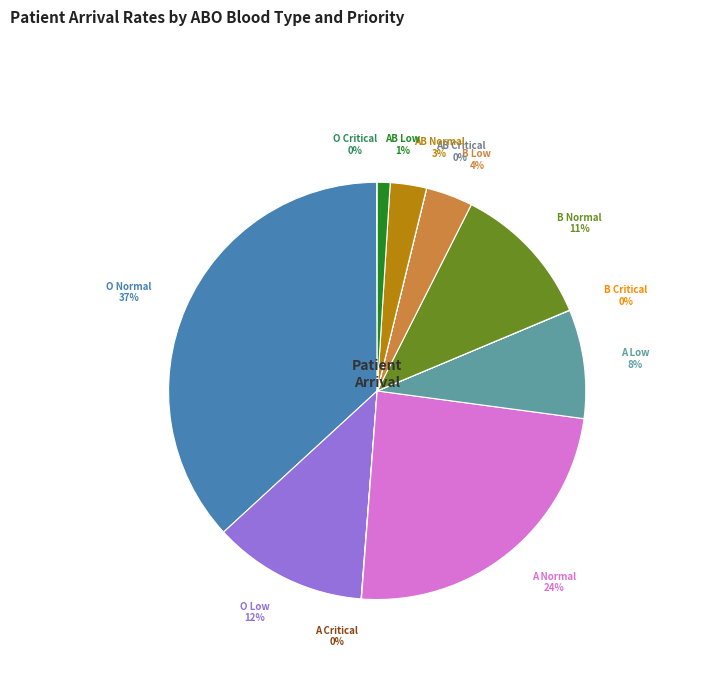

To the nearest percent, what is the difference between the largest and smallest slice percentages?

37%